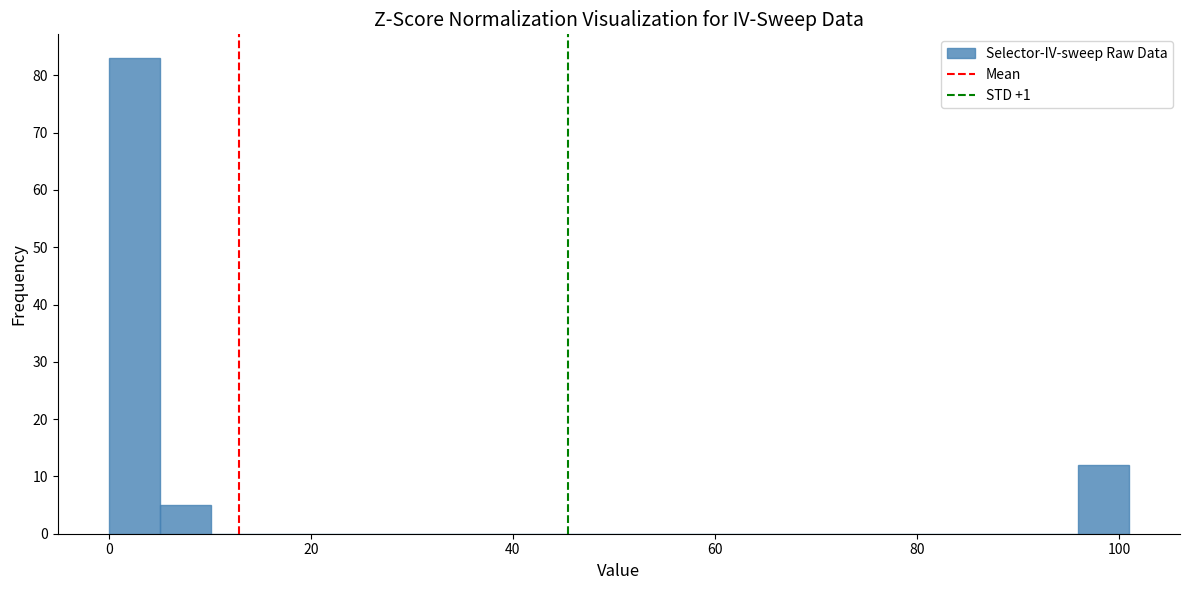

Around what value on the x-axis is the tallest bar? Give the approximate position of its centre, as read against the axis.

2